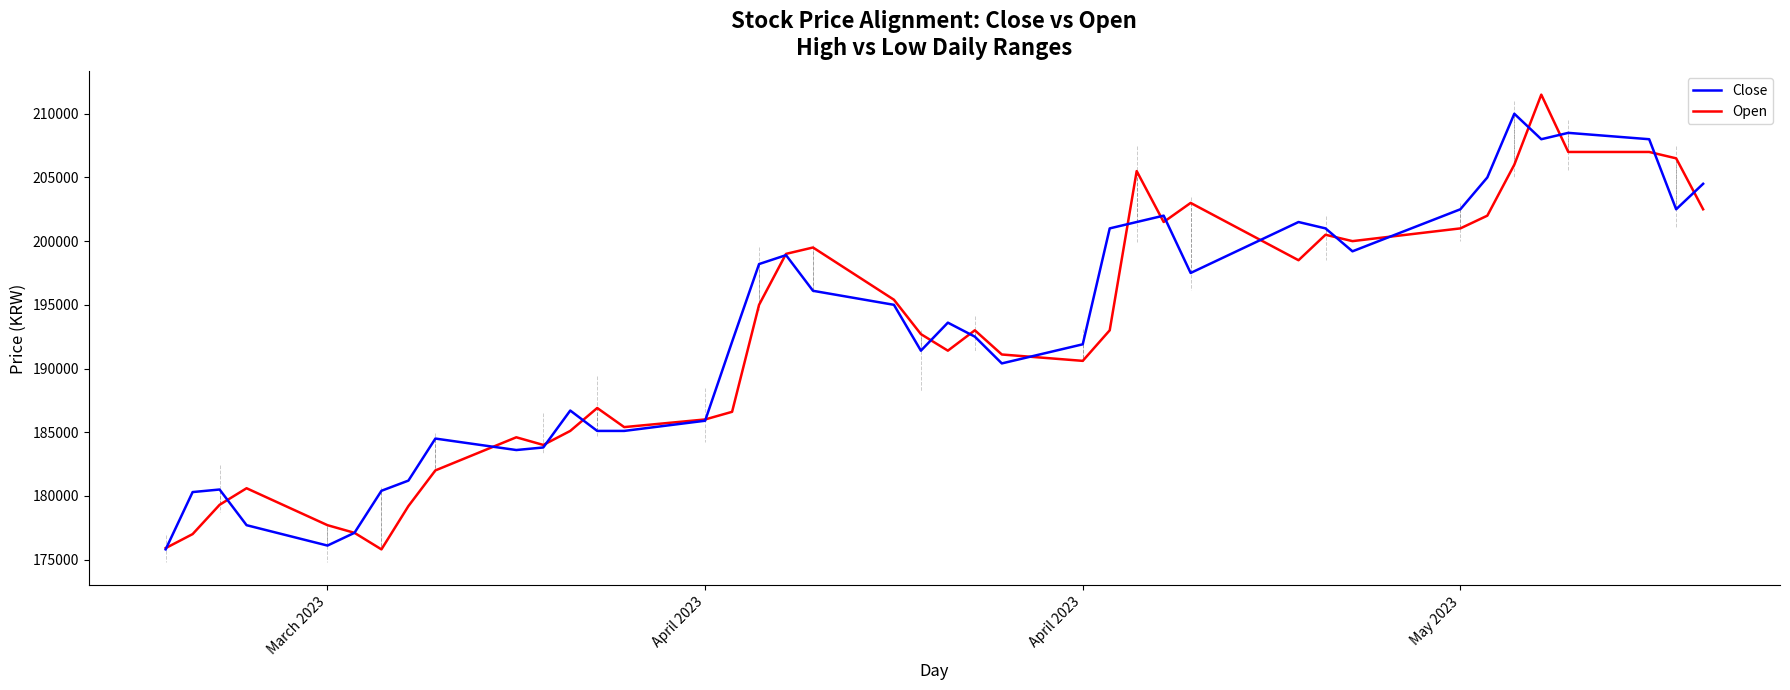

What is the minimum value for Close?

175800